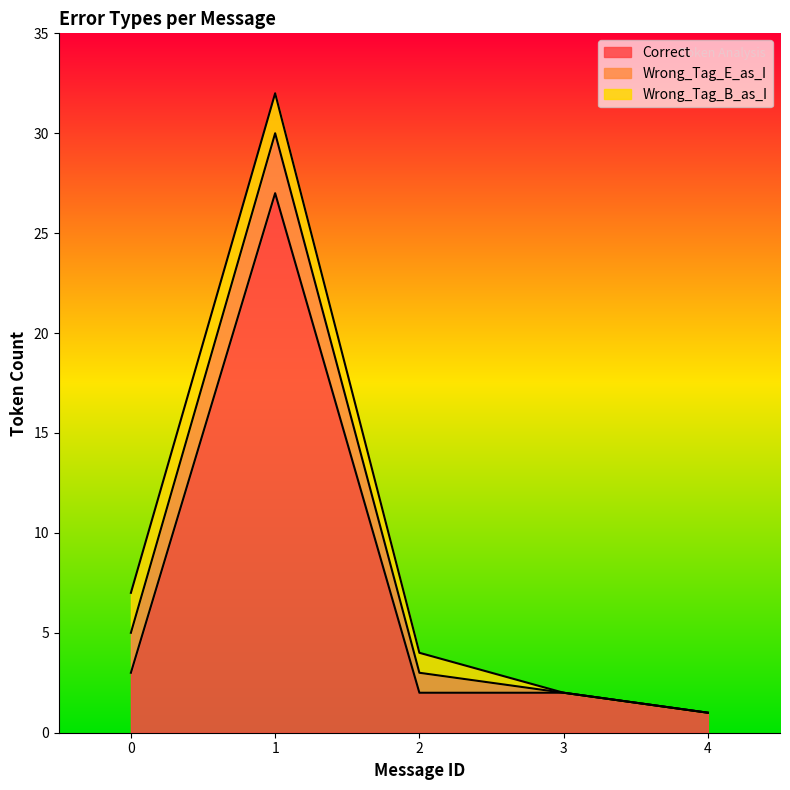

What is the difference between the maximum and second lowest values in the Wrong_Tag_E_as_I series?

3